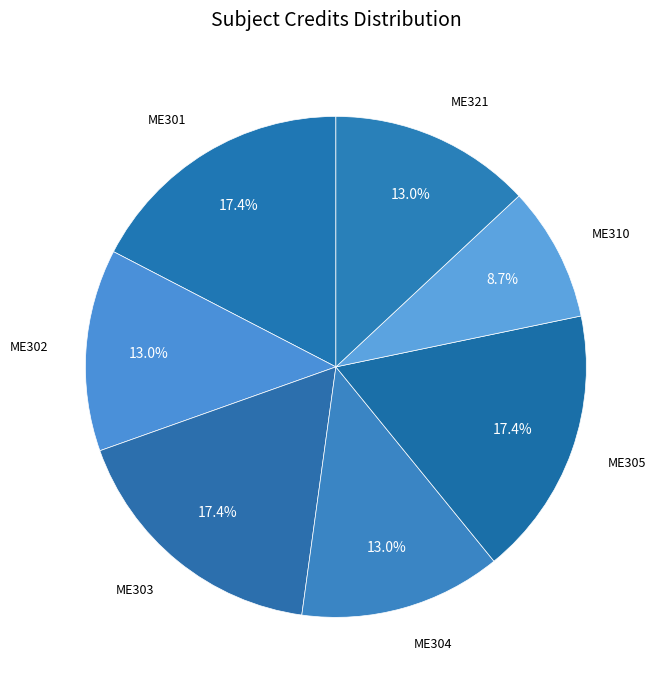

Which slice is the smallest?

ME310